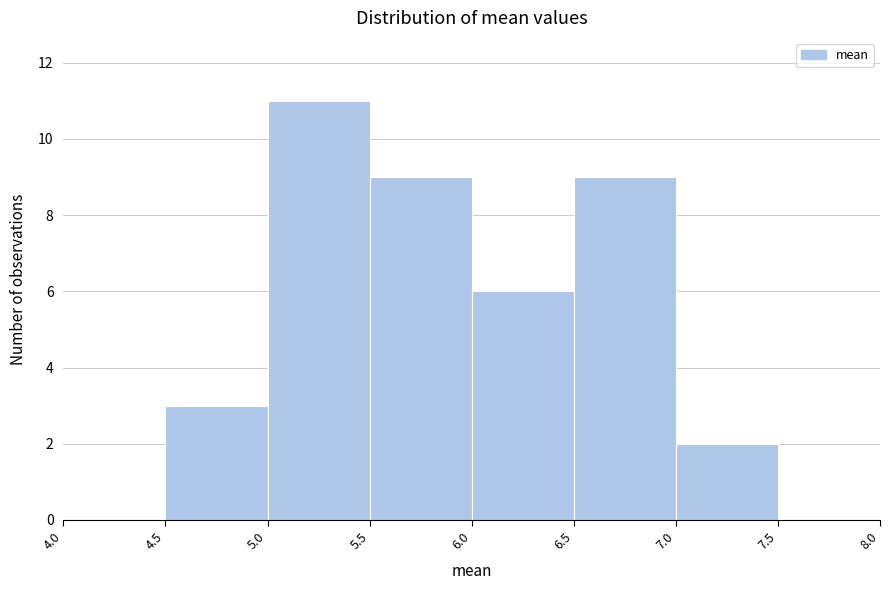

Reading left to right, transcribe this chart: for each bar, give the range it covers on the x-axis and its height. The values are not printed on the chart, so give them approximately, as read against the axis.

4.0 to 4.5: 0
4.5 to 5.0: 3
5.0 to 5.5: 11
5.5 to 6.0: 9
6.0 to 6.5: 6
6.5 to 7.0: 9
7.0 to 7.5: 2
7.5 to 8.0: 0